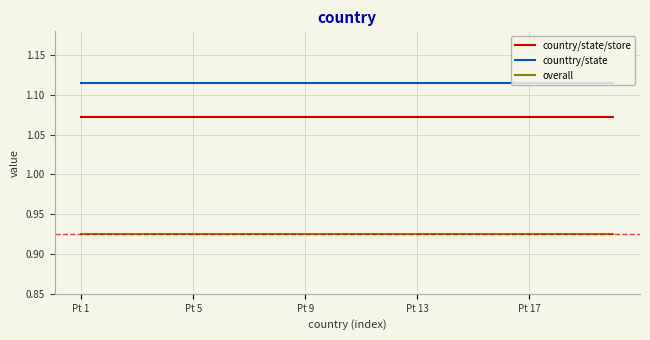

List the series in order of their overall mean, highest first.

counttry/state, country/state/store, overall